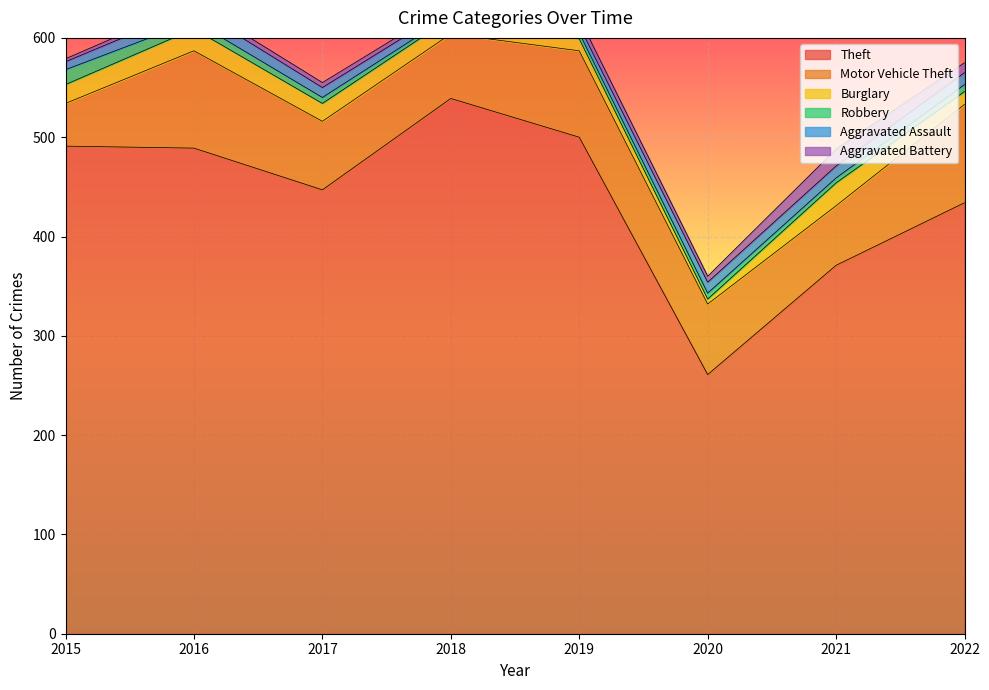

In Burglary, how many points are lower than both neighbors (excluding endpoints)?

1